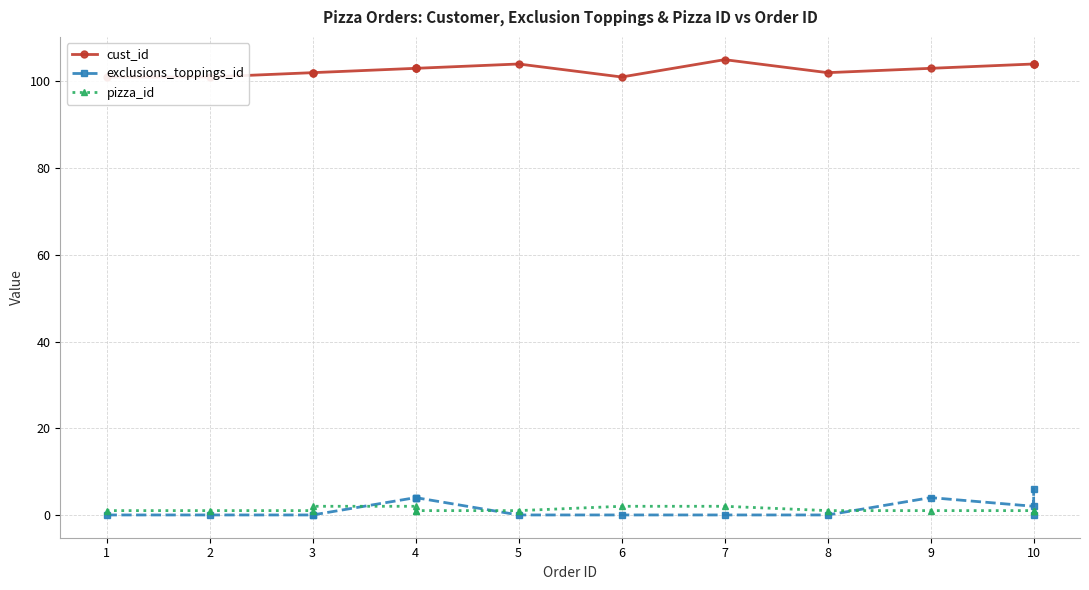

The cust_id series shows 101 at 2. True or false?

True